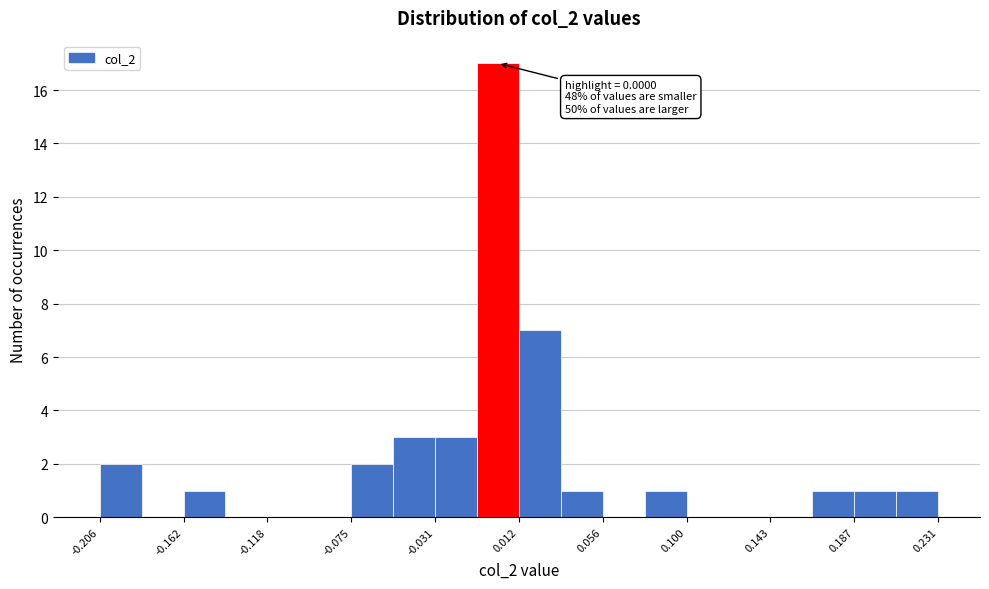

Which range on the x-axis has the tallest bar?

-0.010 to 0.010